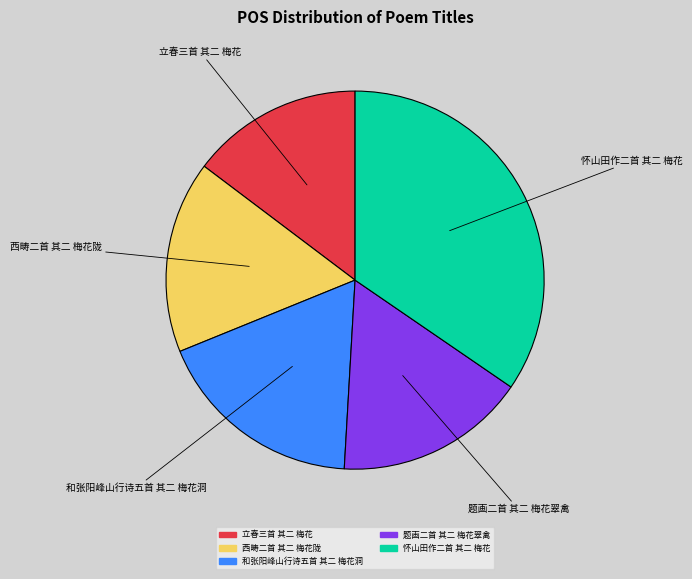

Is there any slice that represents more than half of the pie?

No